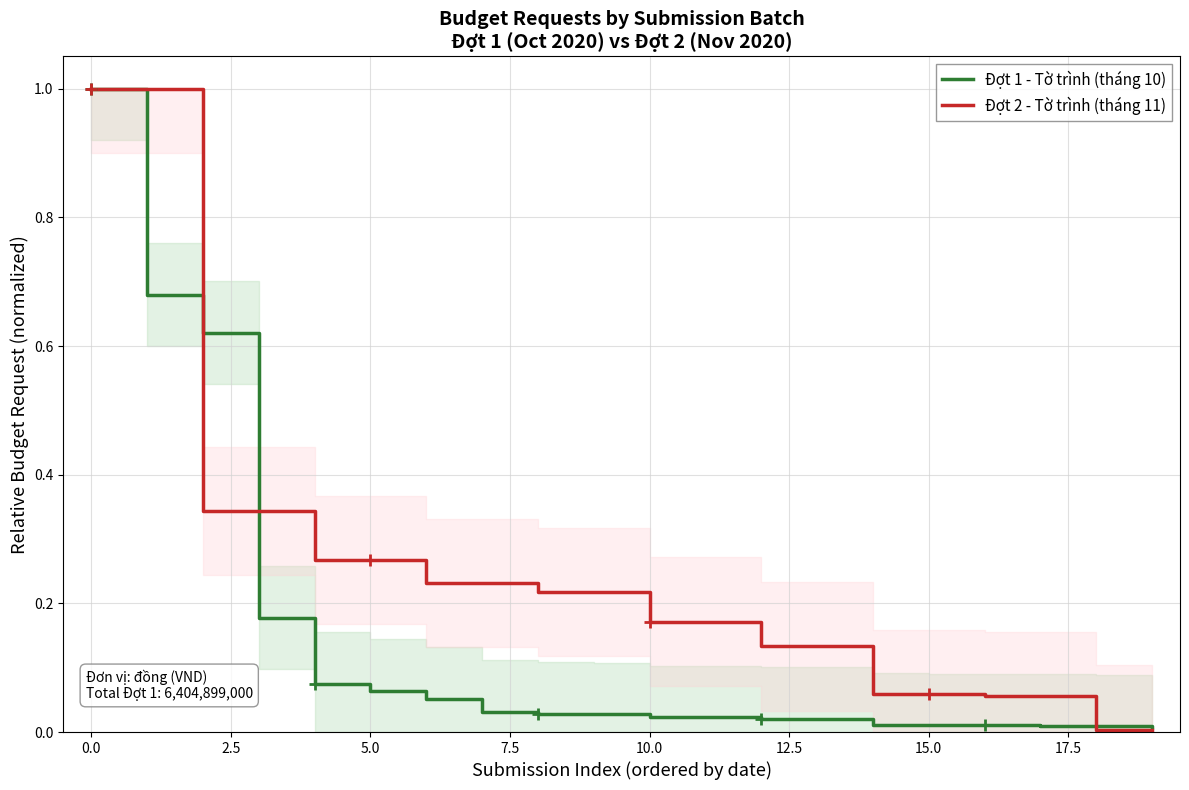

What is the greatest value displayed?

1.0